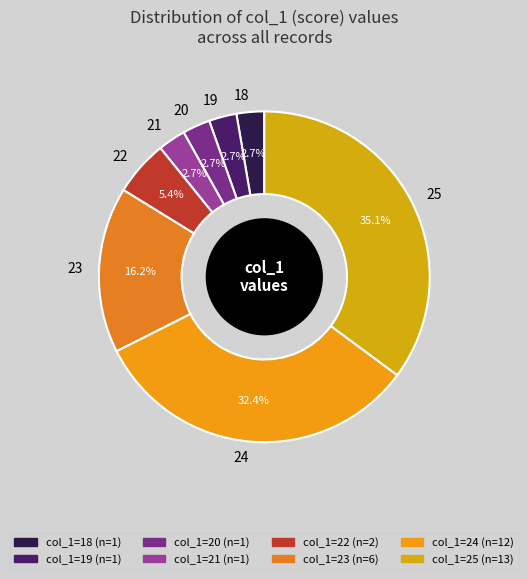

To the nearest percent, what is the combined percentage of 24 and 21?

35%